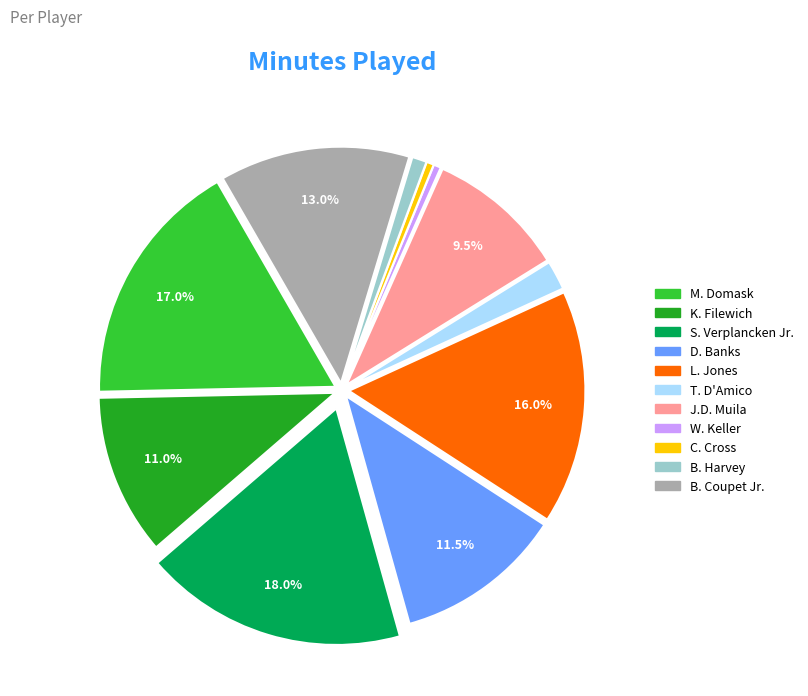

What is the largest slice in the pie chart?

S. Verplancken Jr.